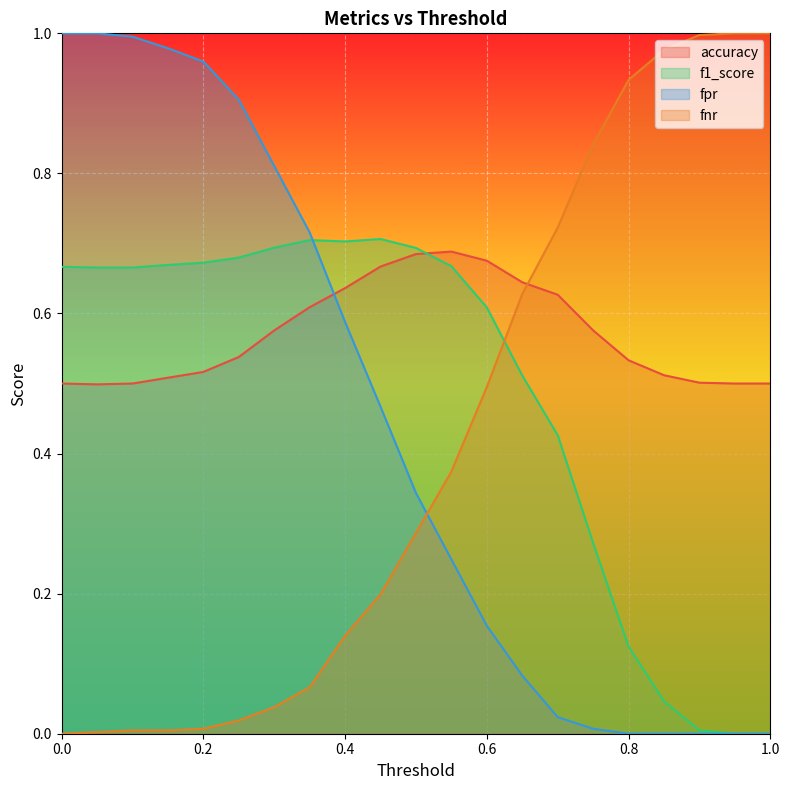

Reading right to left, what are all the values shown in this chart?

accuracy: 0.5	0.5	0.5	0.5	0.5	0.6	0.6	0.6	0.7	0.7	0.7	0.7	0.6	0.6	0.6	0.5	0.5	0.5	0.5	0.5	0.5
f1_score: 0.0	0.0	0.0	0.0	0.1	0.3	0.4	0.5	0.6	0.7	0.7	0.7	0.7	0.7	0.7	0.7	0.7	0.7	0.7	0.7	0.7
fpr: 0.0	0.0	0.0	0.0	0.0	0.0	0.0	0.1	0.2	0.2	0.3	0.5	0.6	0.7	0.8	0.9	1.0	1.0	1.0	1.0	1.0
fnr: 1.0	1.0	1.0	1.0	0.9	0.8	0.7	0.6	0.5	0.4	0.3	0.2	0.1	0.1	0.0	0.0	0.0	0.0	0.0	0.0	0.0